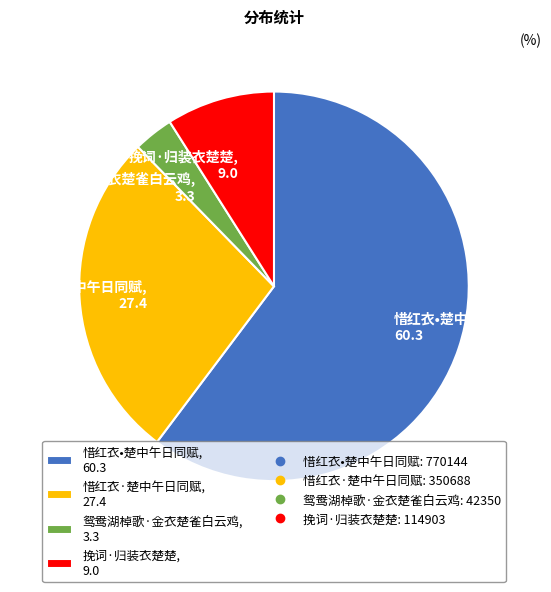

How many slices are in this pie chart?

4